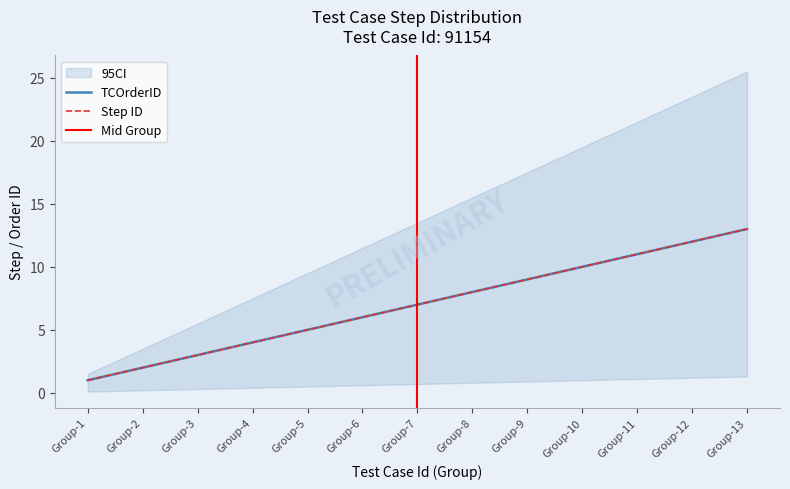

List the series in order of their peak value, lowest first.

TCOrderID, Step ID